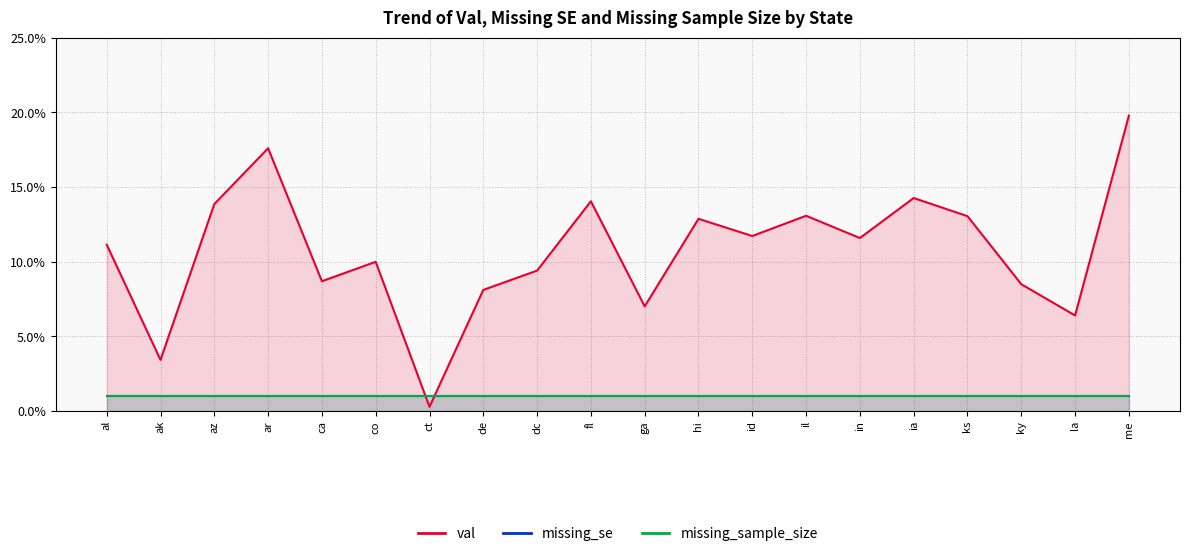

Does the chart display data point markers on the line(s)?

No